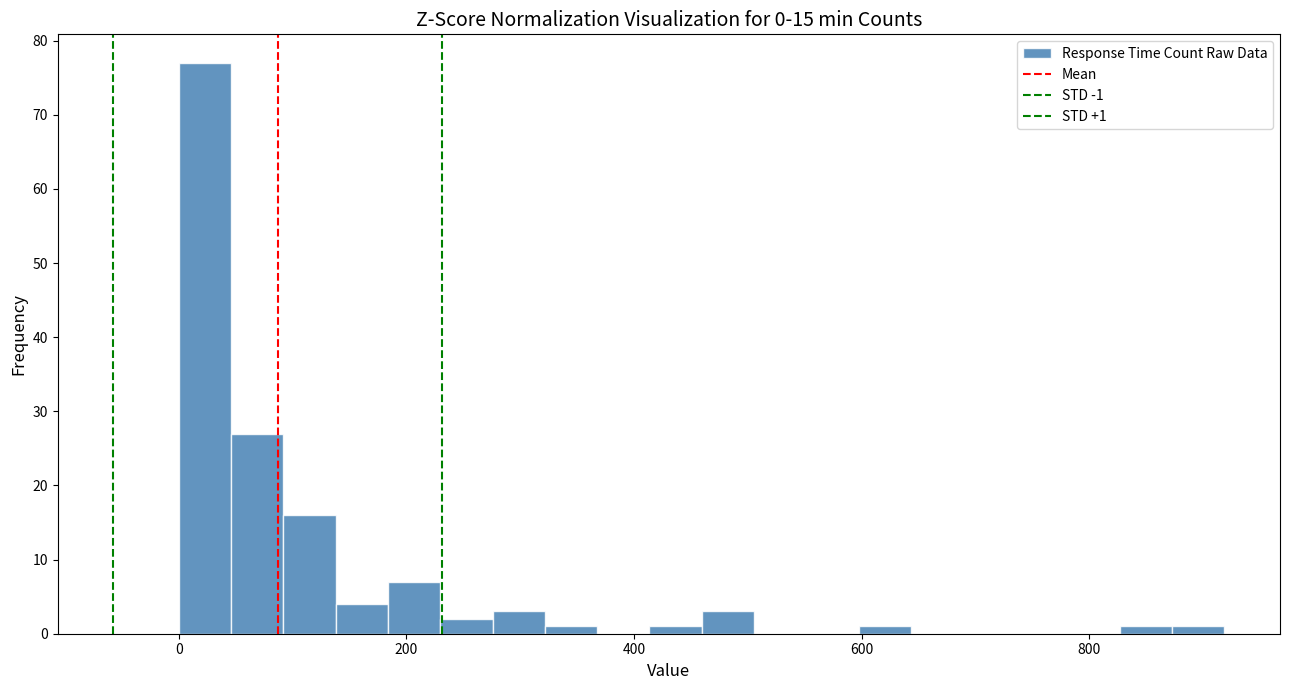

Read against the x-axis, roughly where is the centre of the tallest bar?

20